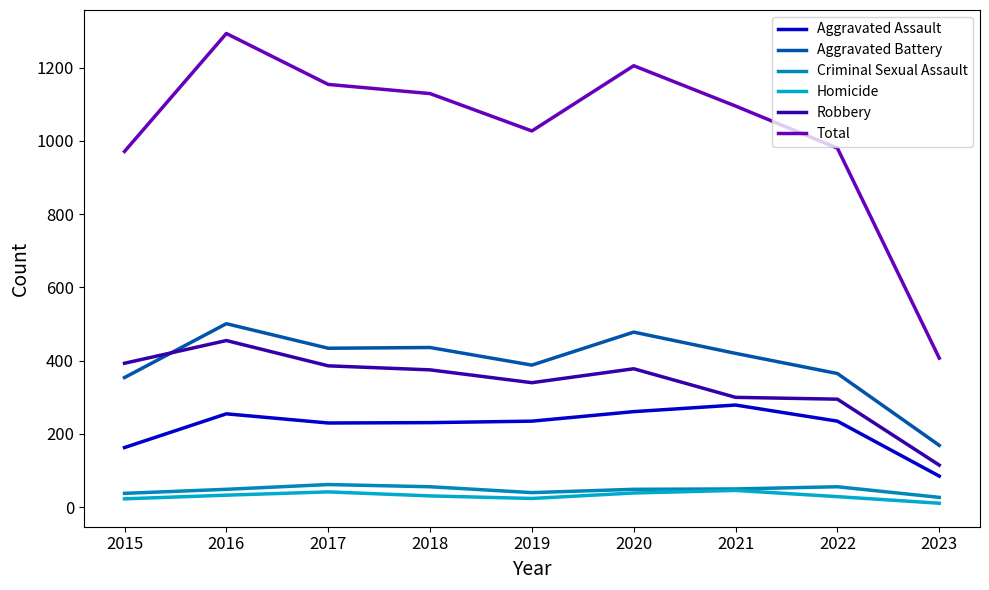

Does the chart have visible grid lines?

No